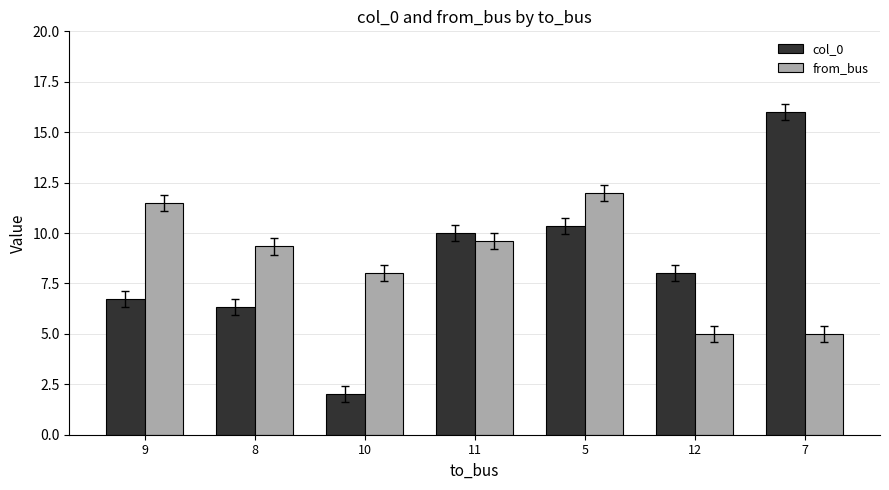

At which label is from_bus closest to 8?

10